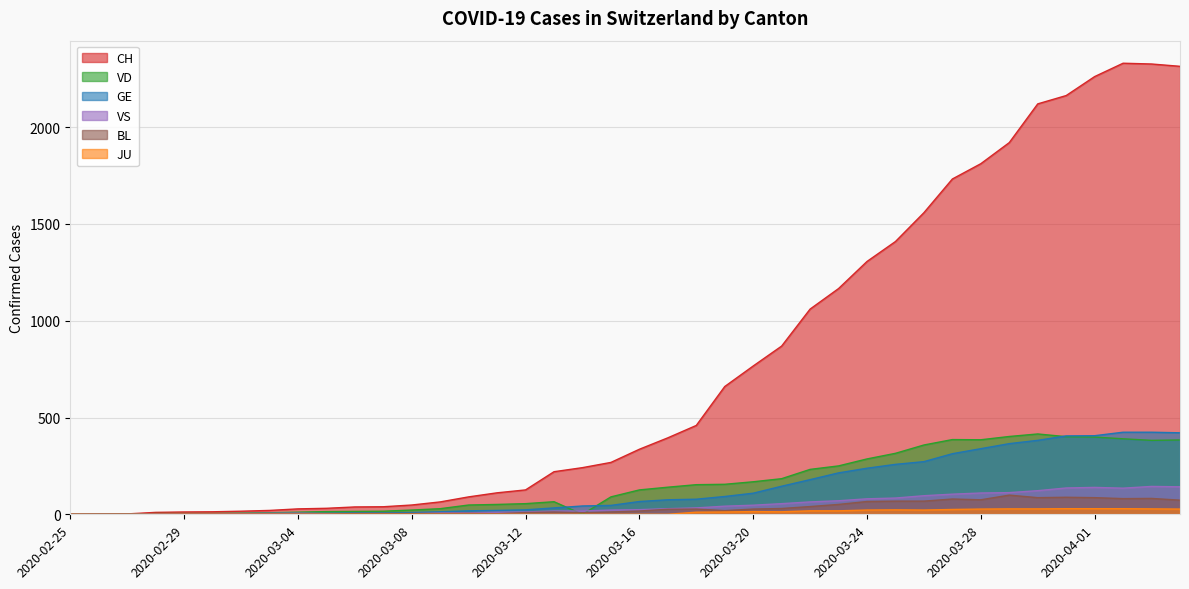

Which series has the largest total across all categories?

CH